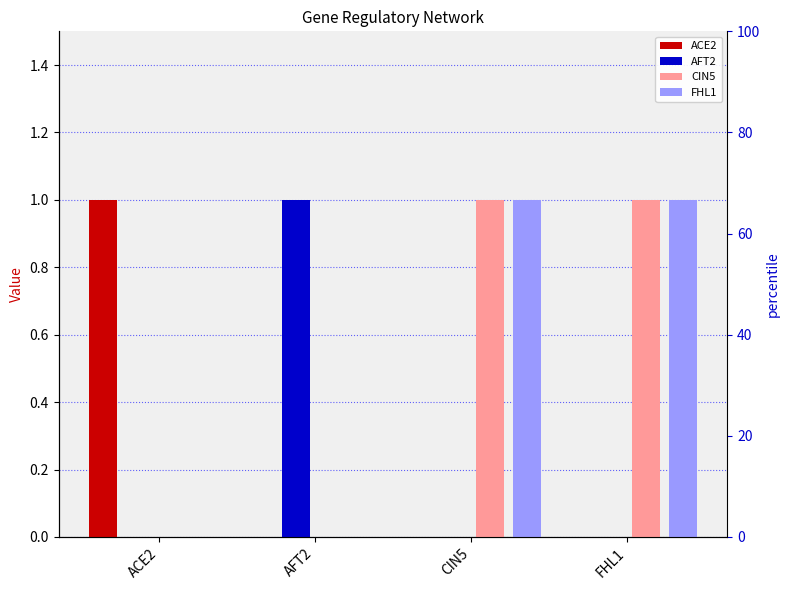

Count the FHL1 values in the range 0 to 1.

4